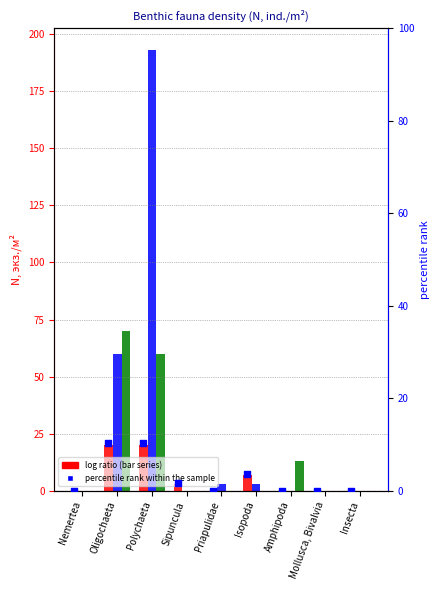

At which category is the sum across all series the highest?

Polychaeta